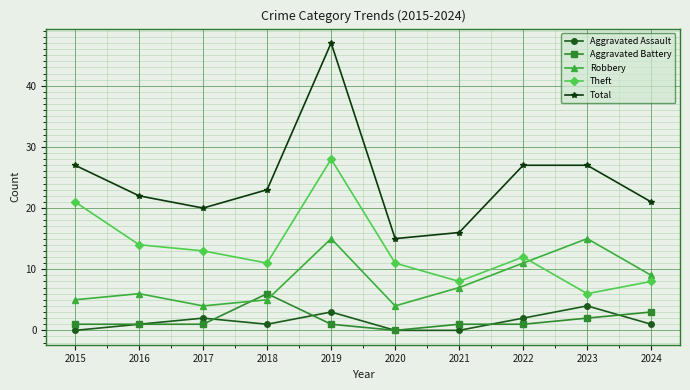

After their last crossing, which series has the higher values: Aggravated Assault or Aggravated Battery?

Aggravated Battery